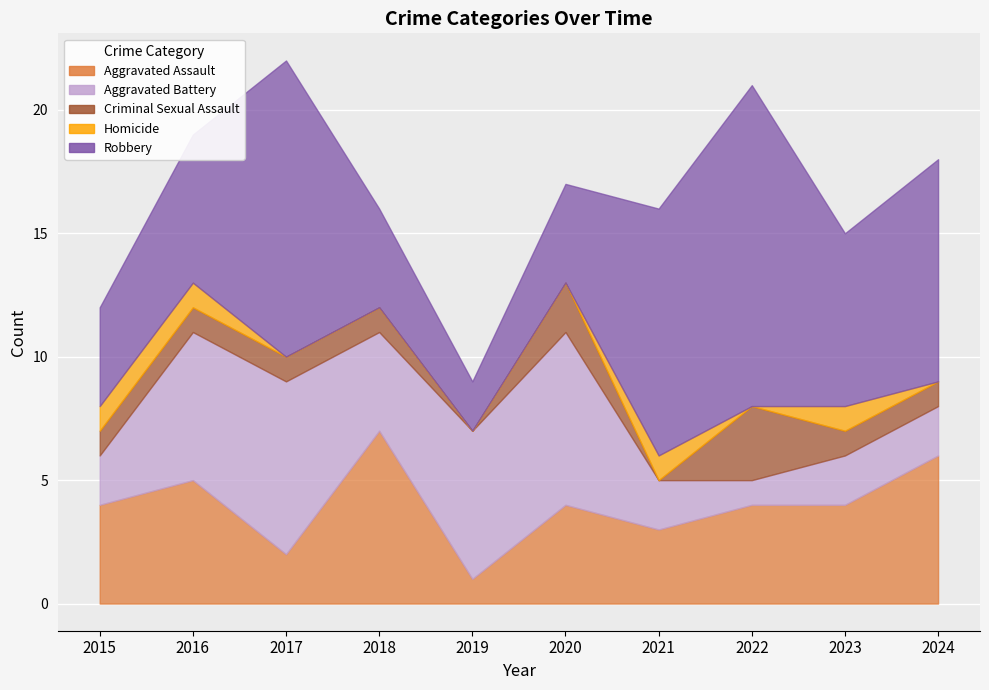

Reading right to left, extract all data points from this chart.

Aggravated Assault: 2024=6	2023=4	2022=4	2021=3	2020=4	2019=1	2018=7	2017=2	2016=5	2015=4
Aggravated Battery: 2024=2	2023=2	2022=1	2021=2	2020=7	2019=6	2018=4	2017=7	2016=6	2015=2
Criminal Sexual Assault: 2024=1	2023=1	2022=3	2021=0	2020=2	2019=0	2018=1	2017=1	2016=1	2015=1
Homicide: 2024=0	2023=1	2022=0	2021=1	2020=0	2019=0	2018=0	2017=0	2016=1	2015=1
Robbery: 2024=9	2023=7	2022=13	2021=10	2020=4	2019=2	2018=4	2017=12	2016=6	2015=4